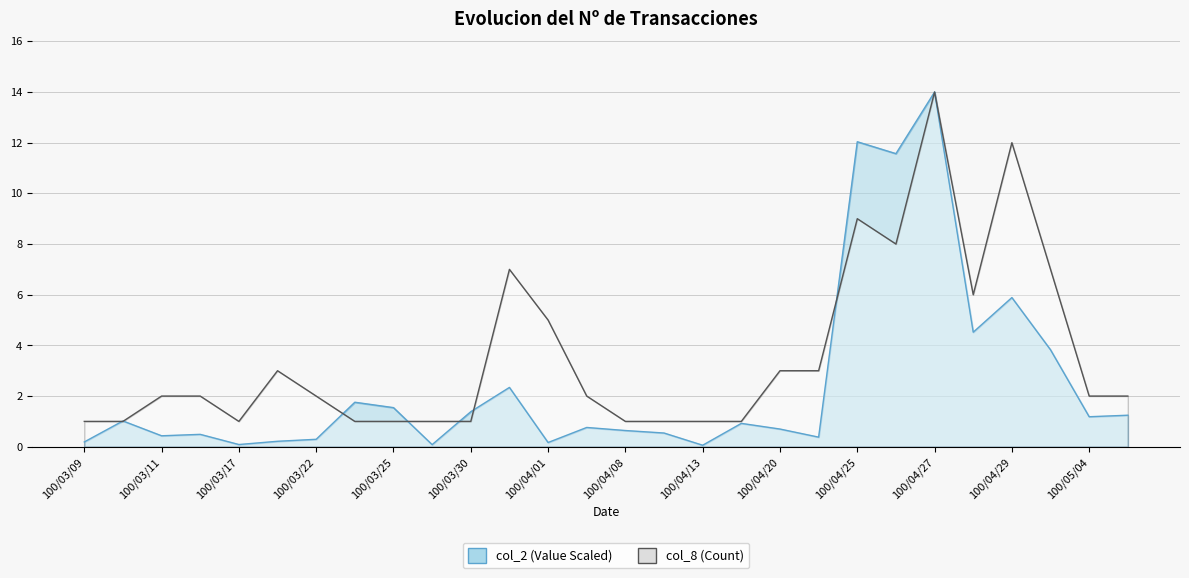

What is the value of the col_8 point at the 5th from the left?

1.0